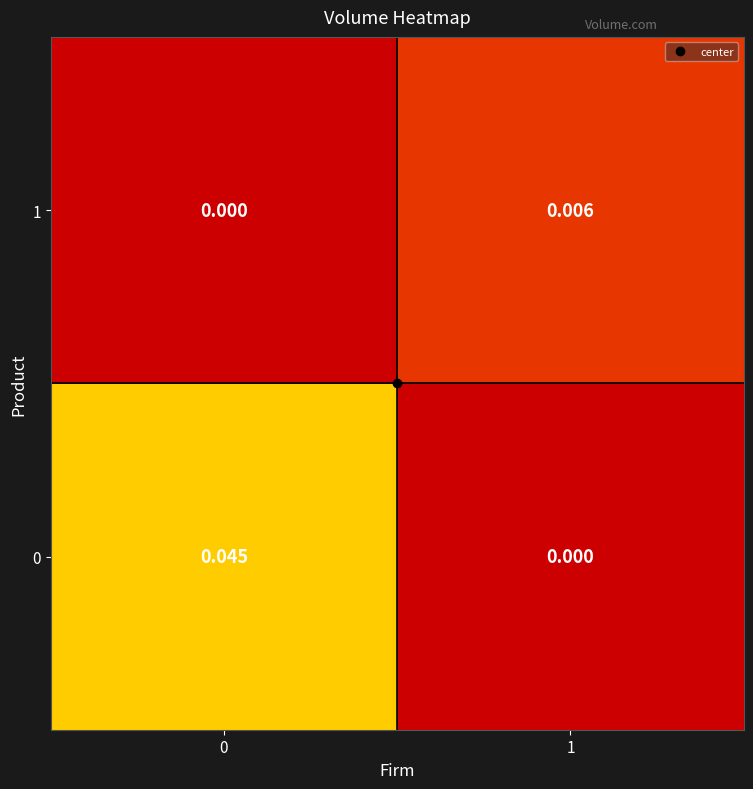

Is the value of 1 at 1 greater than the value of 0 at 1?

Yes